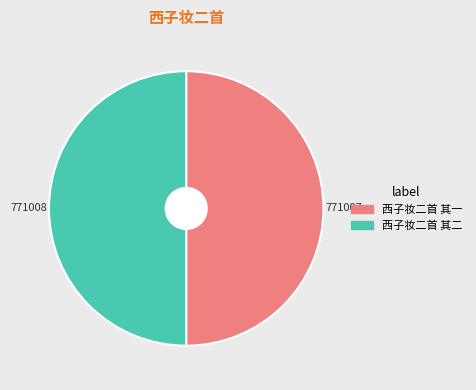

Is the sum of 西子妆二首 其一 and 西子妆二首 其二 greater than half?

Yes